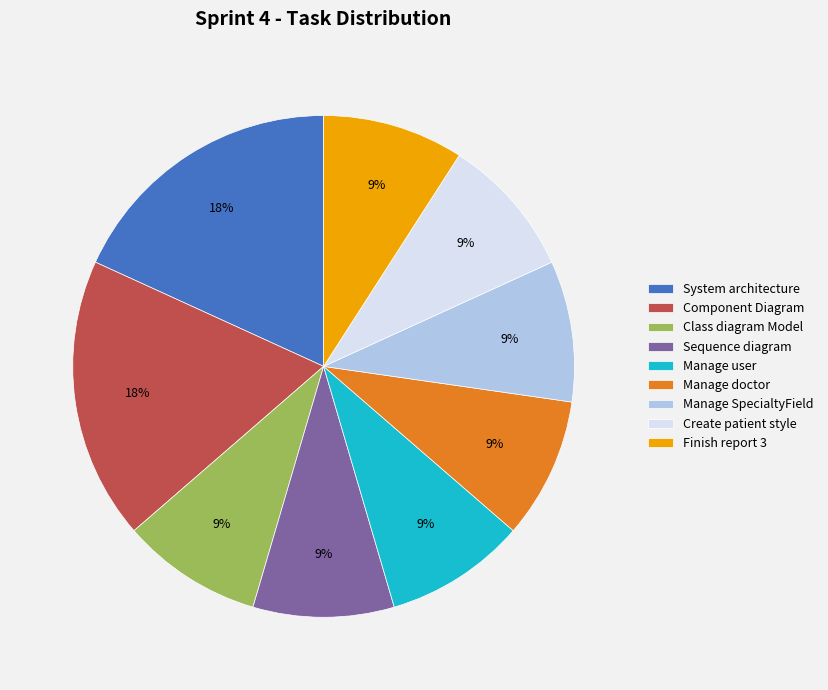

Is the sum of Class diagram Model and Component Diagram greater than half?

No